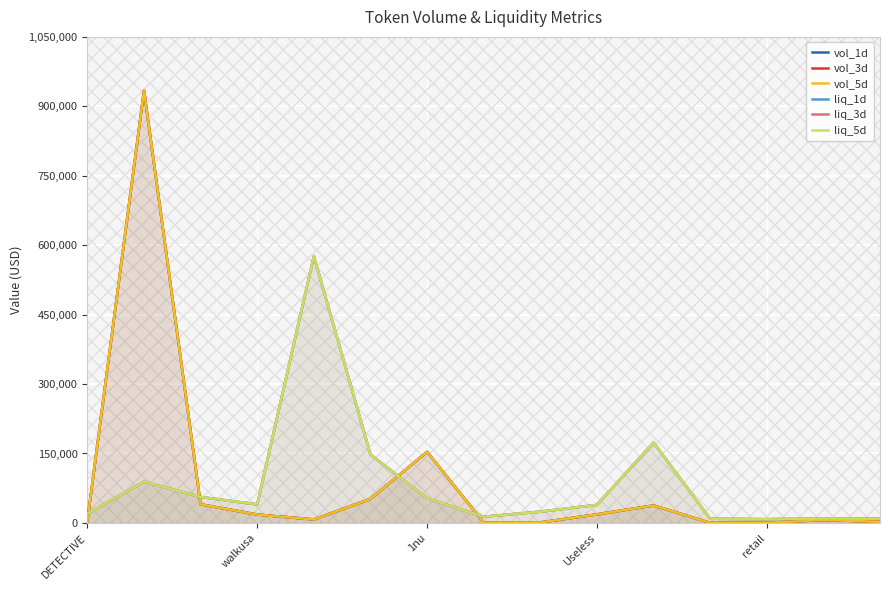

True or false: liq_1d and vol_5d intersect in this chart.

True